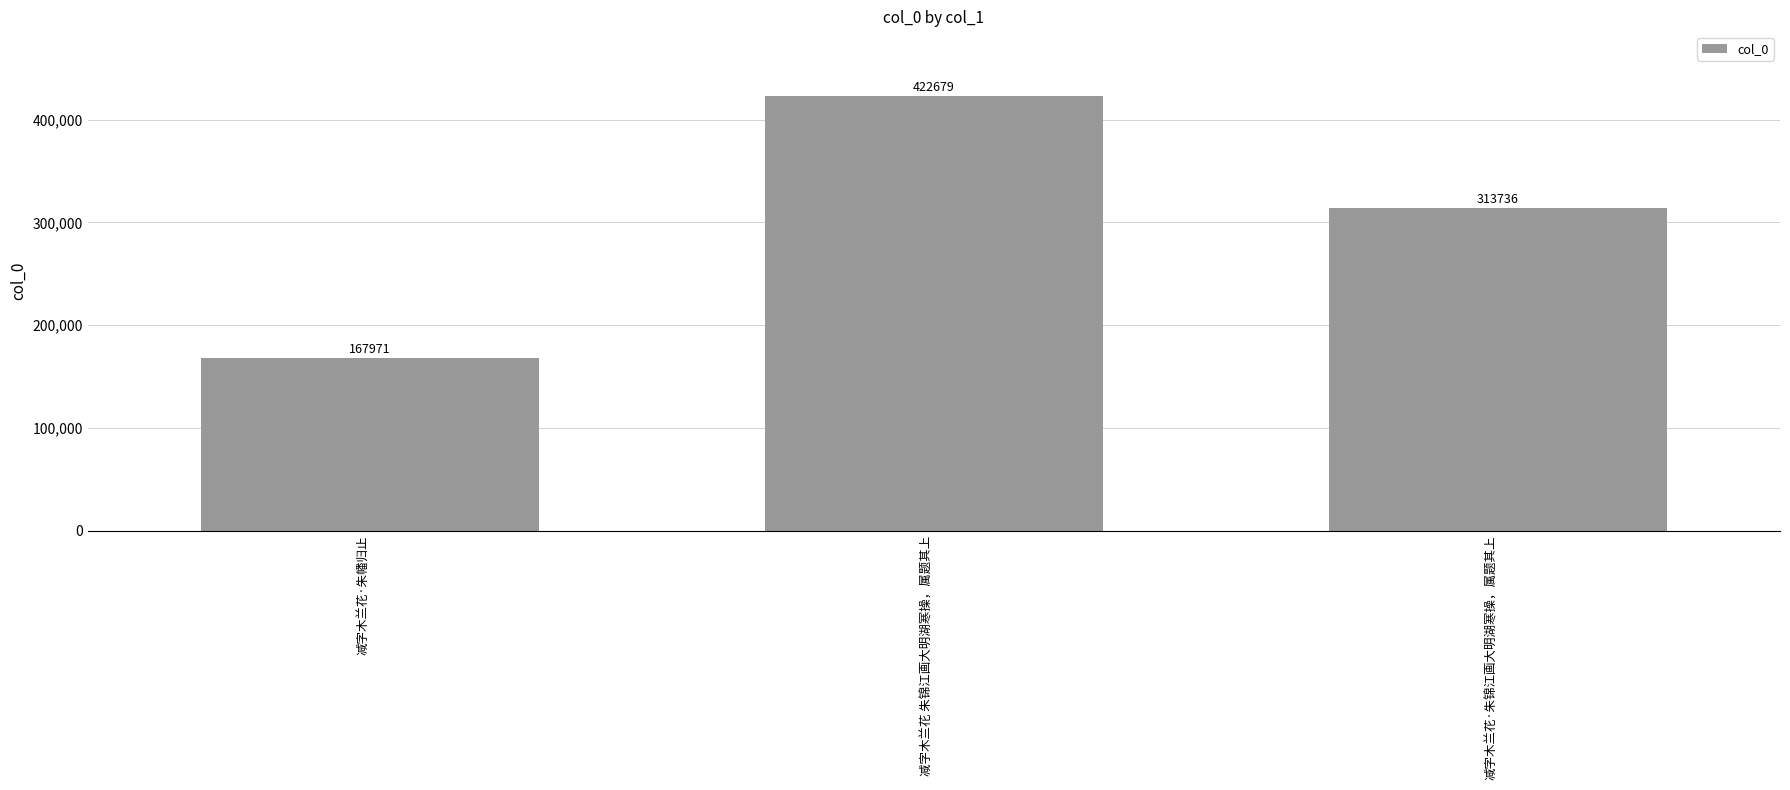

What is the label of the 1st bar from the right?

减字木兰花·朱锦江画大明湖寒操，属题其上